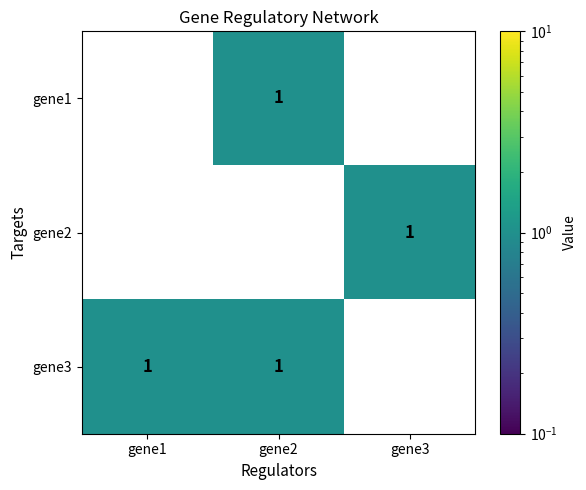

How many gene2 values are between 0 and 1?

3